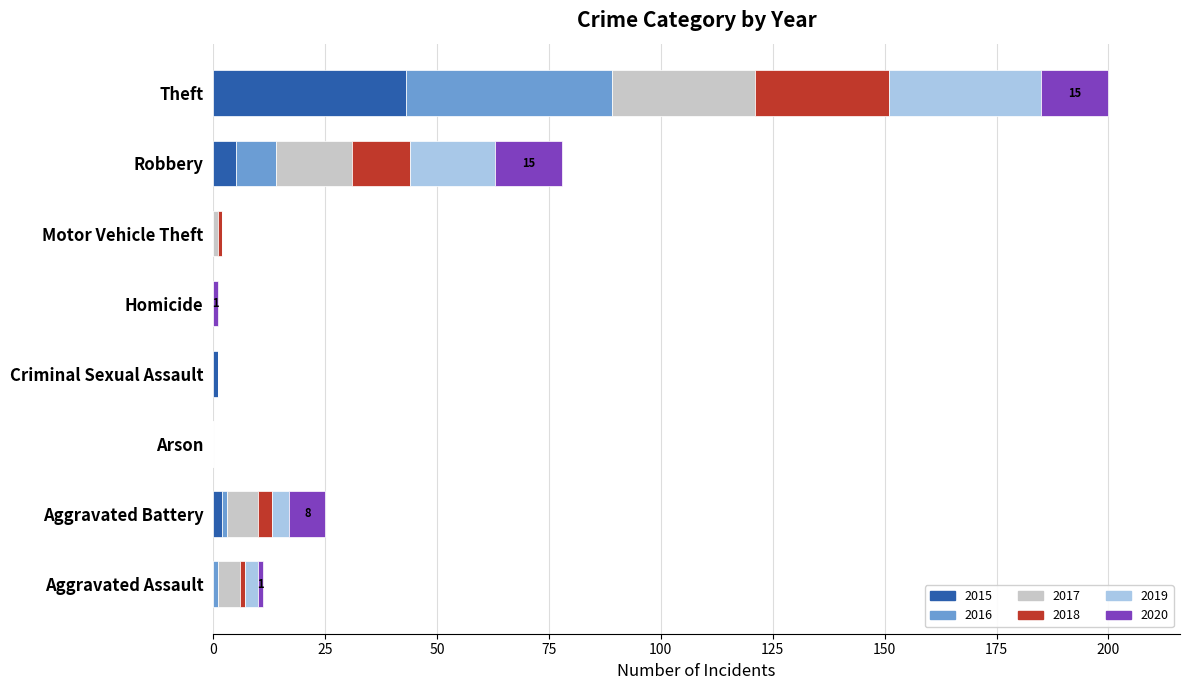

At which category is the sum across all series the highest?

Theft